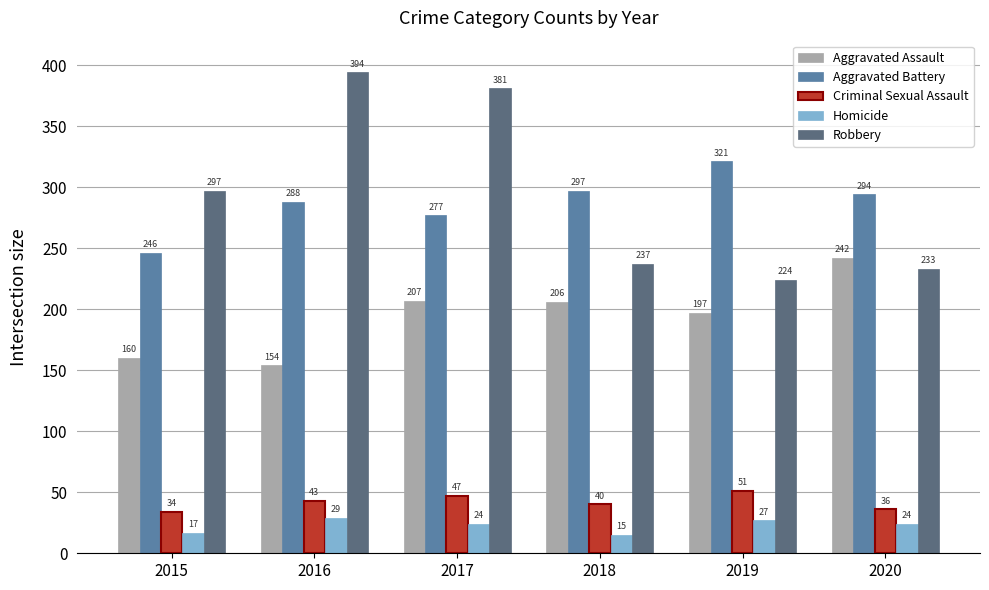

What is the difference between the second highest and minimum values in the Aggravated Assault series?

53